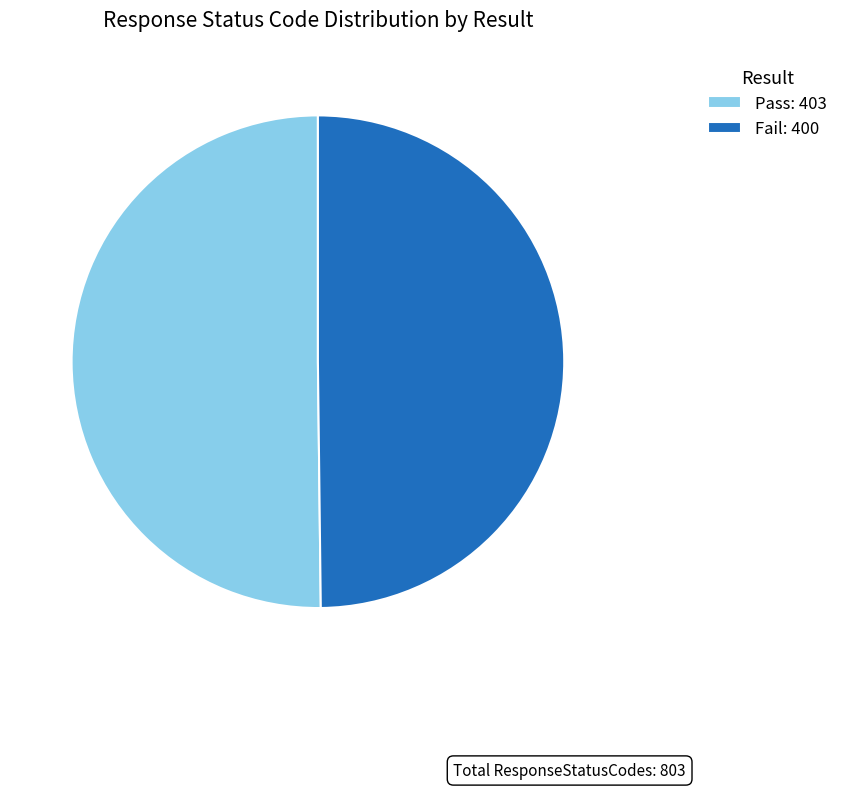

Is it true that Fail: 400 is 35% of the pie?

False